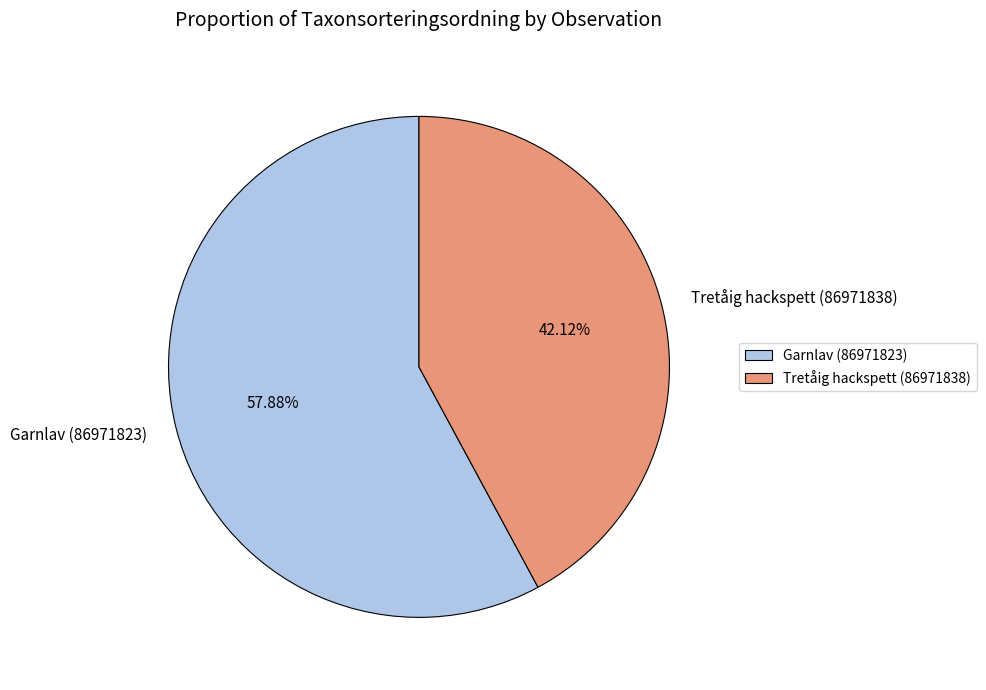

How many slices are in this pie chart?

2